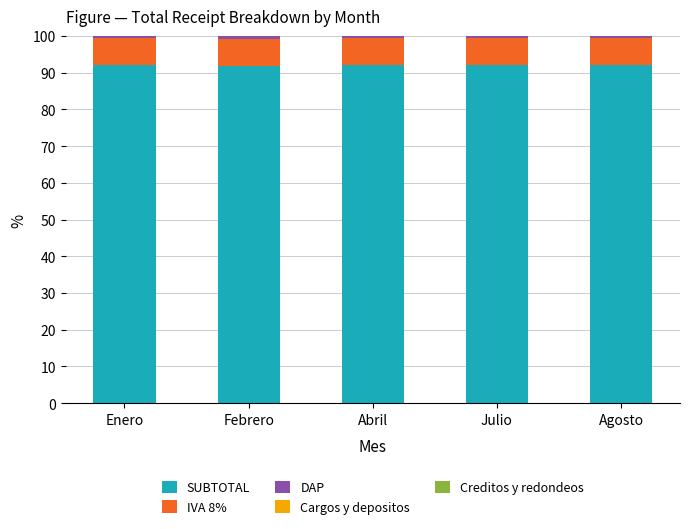

Are the bars grouped side by side (vs. stacked)?

No